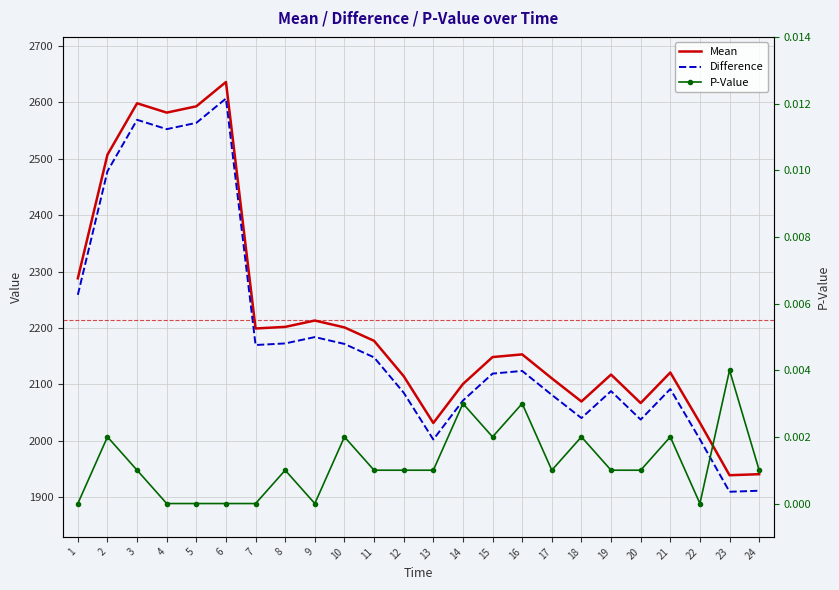

What is the value of the Mean point at the 22nd from the left?

2031.9